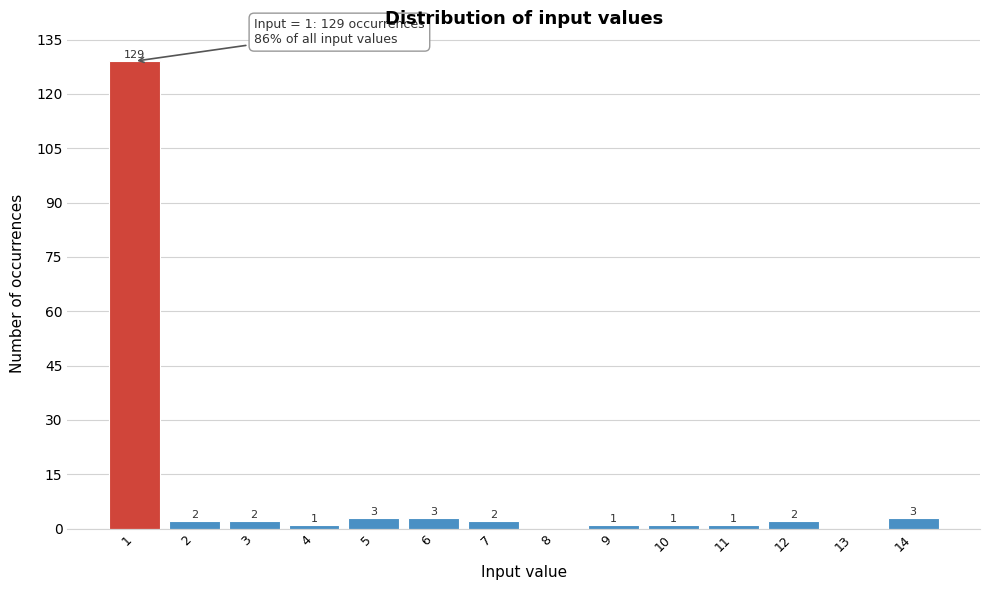

Over which range of the x-axis is the bar tallest?

0.5 to 1.5